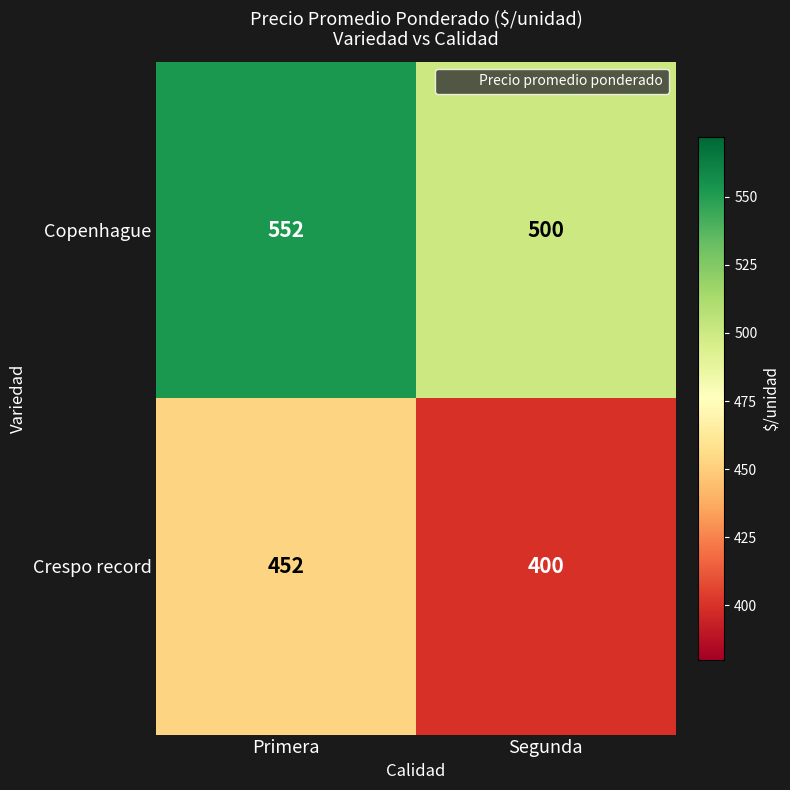

Reading left to right, what are all the values shown in this chart?

Copenhague: 552	500
Crespo record: 452	400